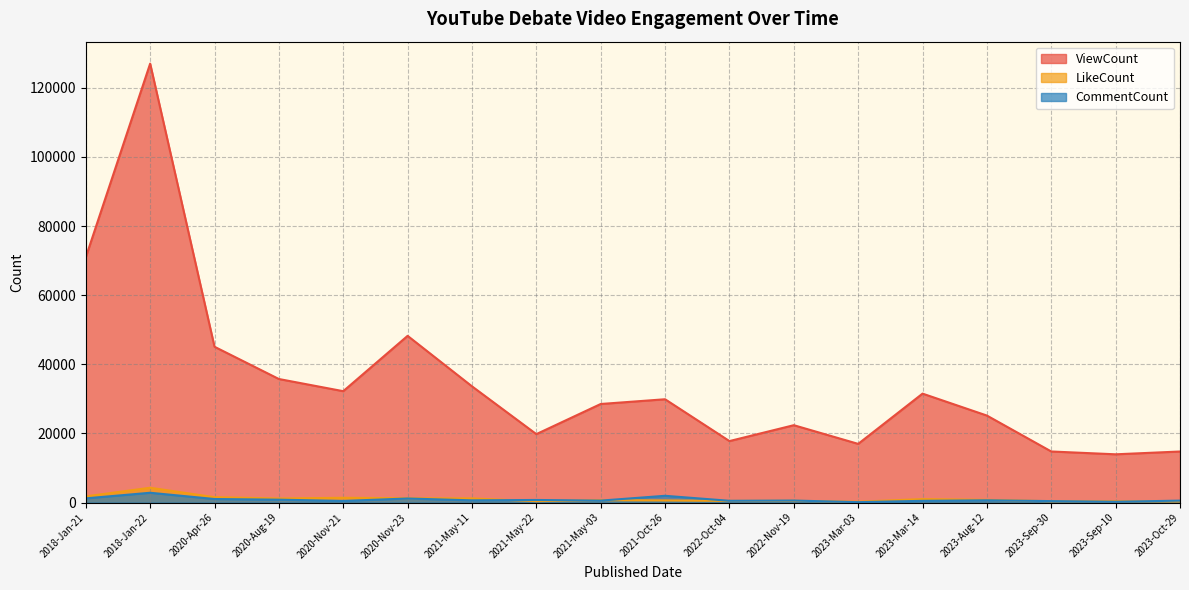

Reading left to right, list all the values displayed in this chart.

ViewCount: 2018-Jan-21=70961	2018-Jan-22=126997	2020-Apr-26=45075	2020-Aug-19=35746	2020-Nov-21=32222	2020-Nov-23=48233	2021-May-11=33626	2021-May-22=19797	2021-May-03=28517	2021-Oct-26=29888	2022-Oct-04=17786	2022-Nov-19=22381	2023-Mar-03=16976	2023-Mar-14=31517	2023-Aug-12=25168	2023-Sep-30=14774	2023-Sep-10=13959	2023-Oct-29=14768
LikeCount: 2018-Jan-21=1790	2018-Jan-22=4283	2020-Apr-26=1550	2020-Aug-19=1172	2020-Nov-21=1377	2020-Nov-23=1246	2021-May-11=1194	2021-May-22=406	2021-May-03=701	2021-Oct-26=621	2022-Oct-04=470	2022-Nov-19=500	2023-Mar-03=240	2023-Mar-14=1004	2023-Aug-12=781	2023-Sep-30=370	2023-Sep-10=384	2023-Oct-29=312
CommentCount: 2018-Jan-21=1214	2018-Jan-22=2833	2020-Apr-26=1022	2020-Aug-19=834	2020-Nov-21=472	2020-Nov-23=1172	2021-May-11=641	2021-May-22=747	2021-May-03=562	2021-Oct-26=1955	2022-Oct-04=509	2022-Nov-19=581	2023-Mar-03=113	2023-Mar-14=497	2023-Aug-12=653	2023-Sep-30=420	2023-Sep-10=223	2023-Oct-29=559